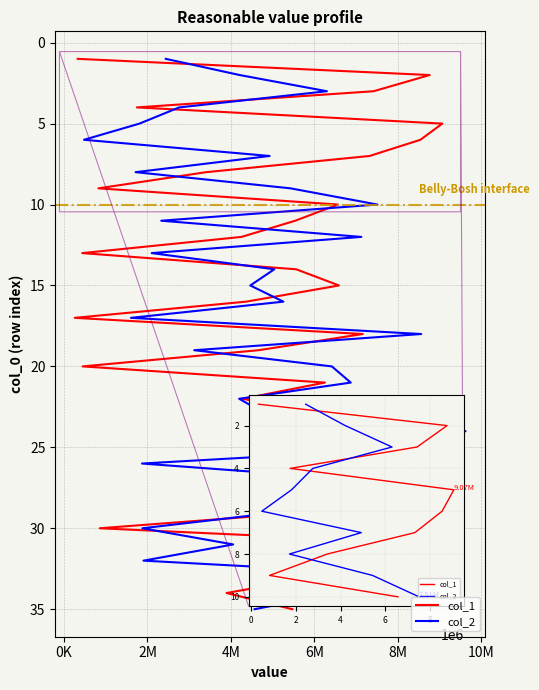

What is the sum of the col_1 values at 16 and 24?

42